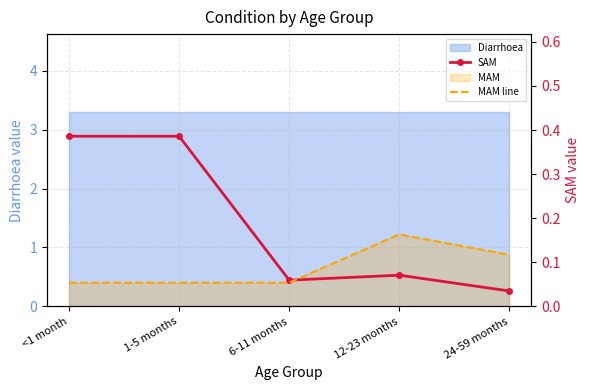

How many MAM line values are between 0 and 1?

5